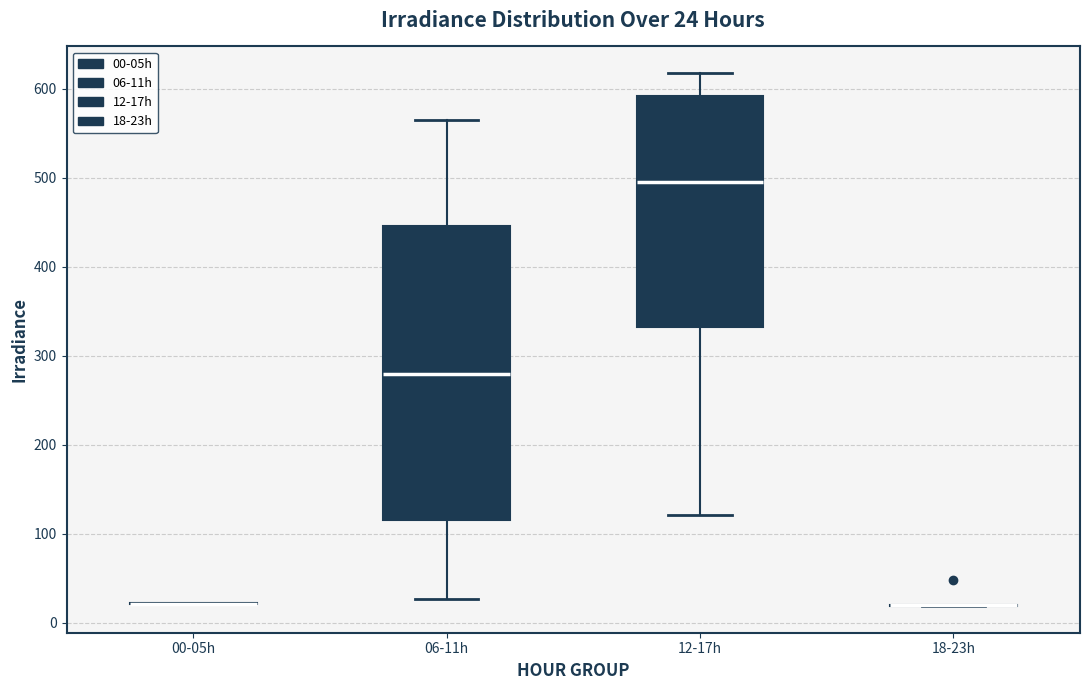

Which box is the tallest, from its lower edge to its upper edge?

06-11h